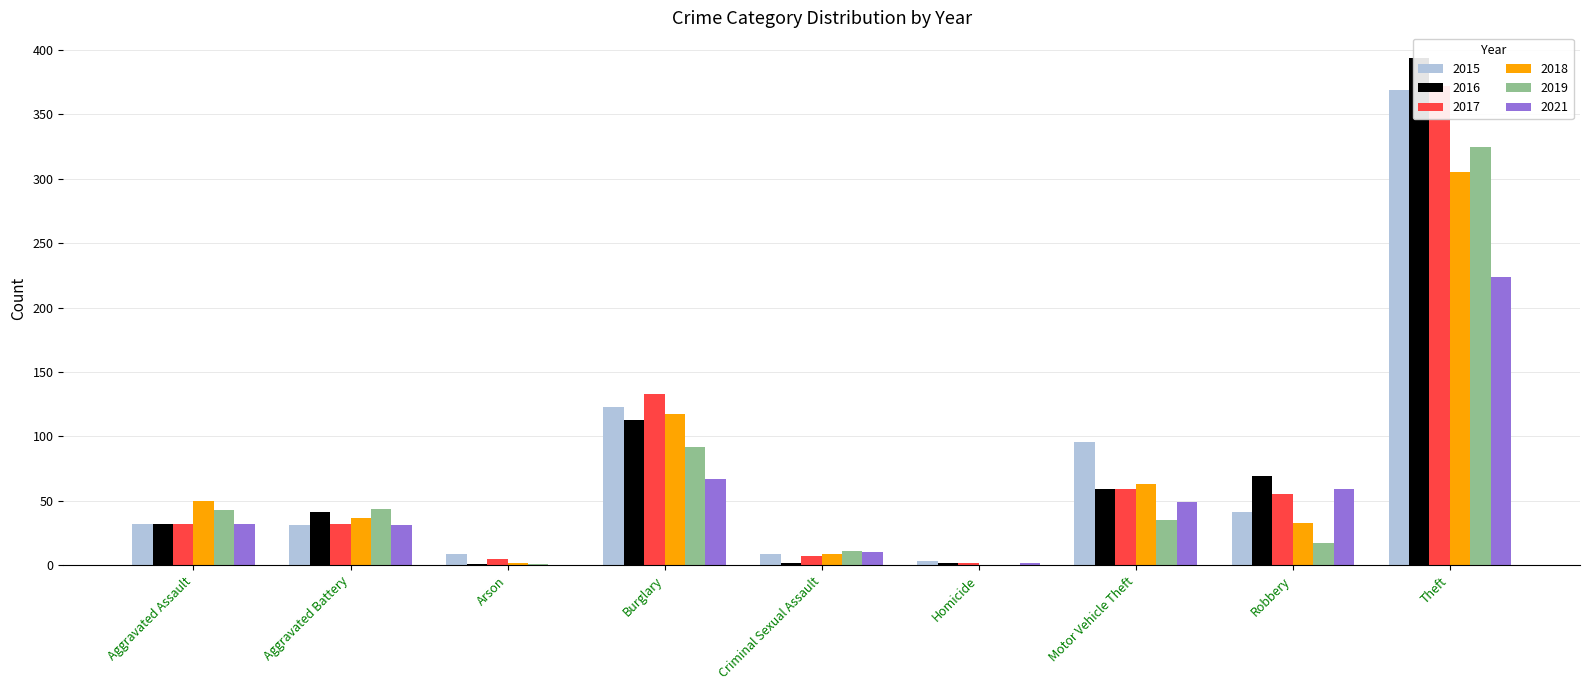

How many values in 2021 are above zero?

8